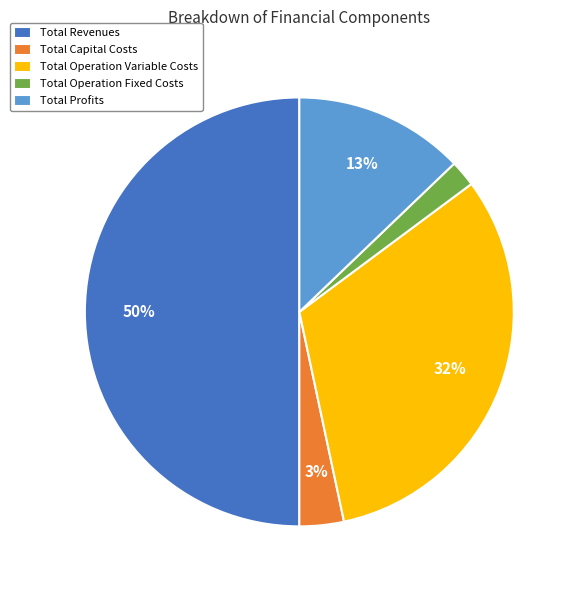

How many segments does this pie chart have?

5